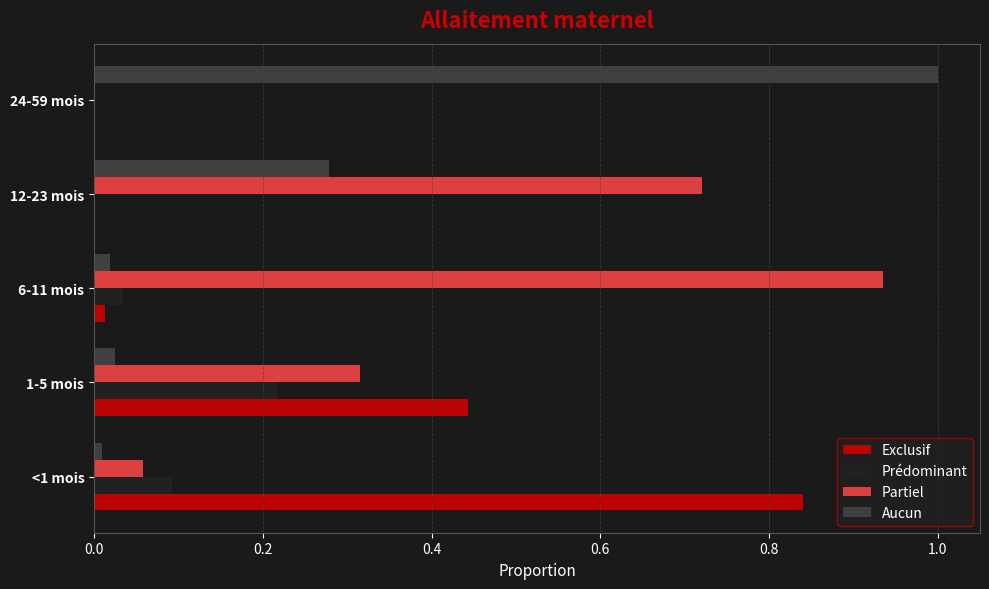

Between <1 mois and 12-23 mois, which series saw the biggest shift?

Exclusif